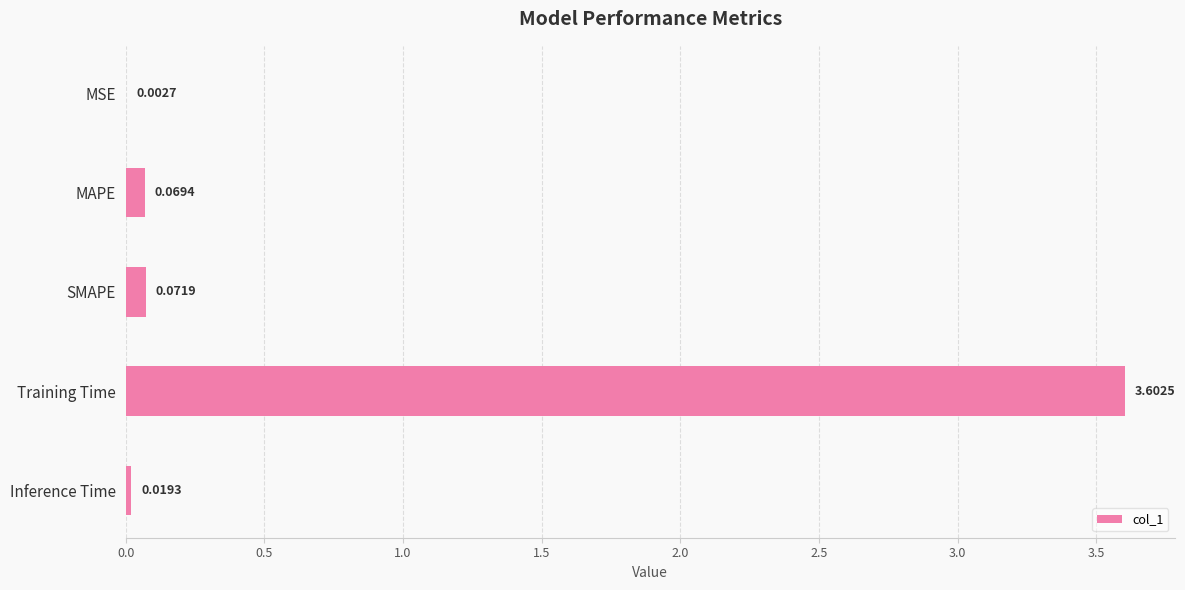

Which has a higher value, Training Time or Inference Time?

Training Time